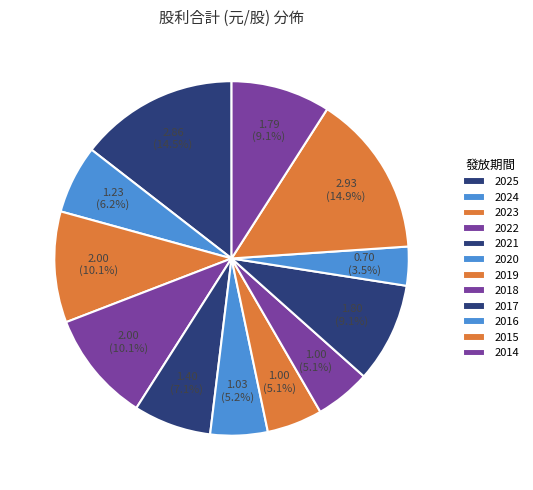

Count the number of slices in the pie.

12